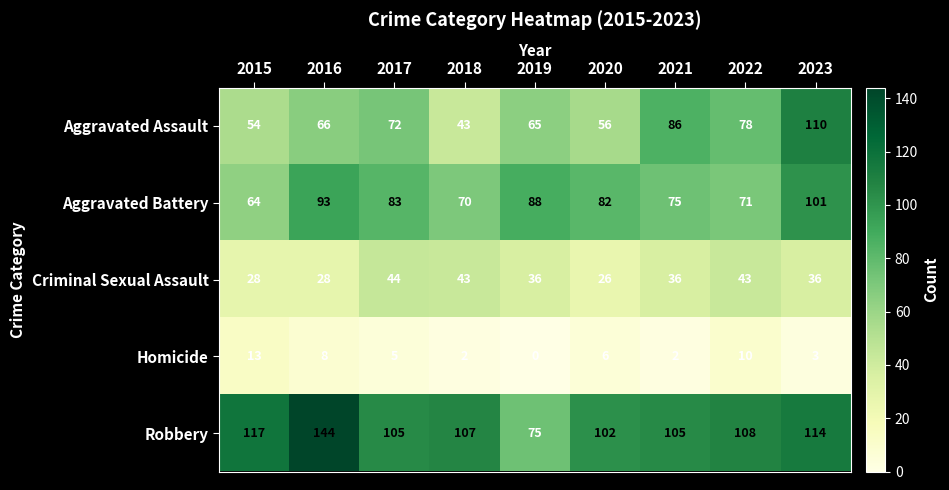

Is it true that Criminal Sexual Assault equals 26 at 2020?

True